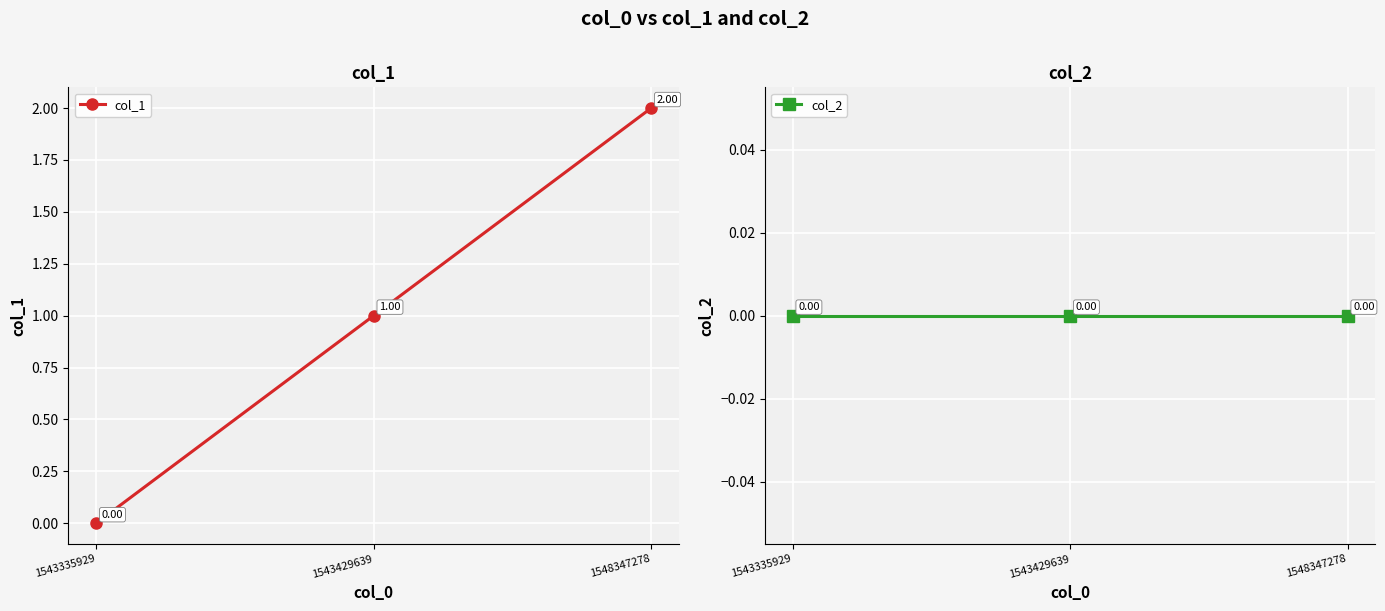

True or false: col_2 has a value of 0 at 1543335929.

True